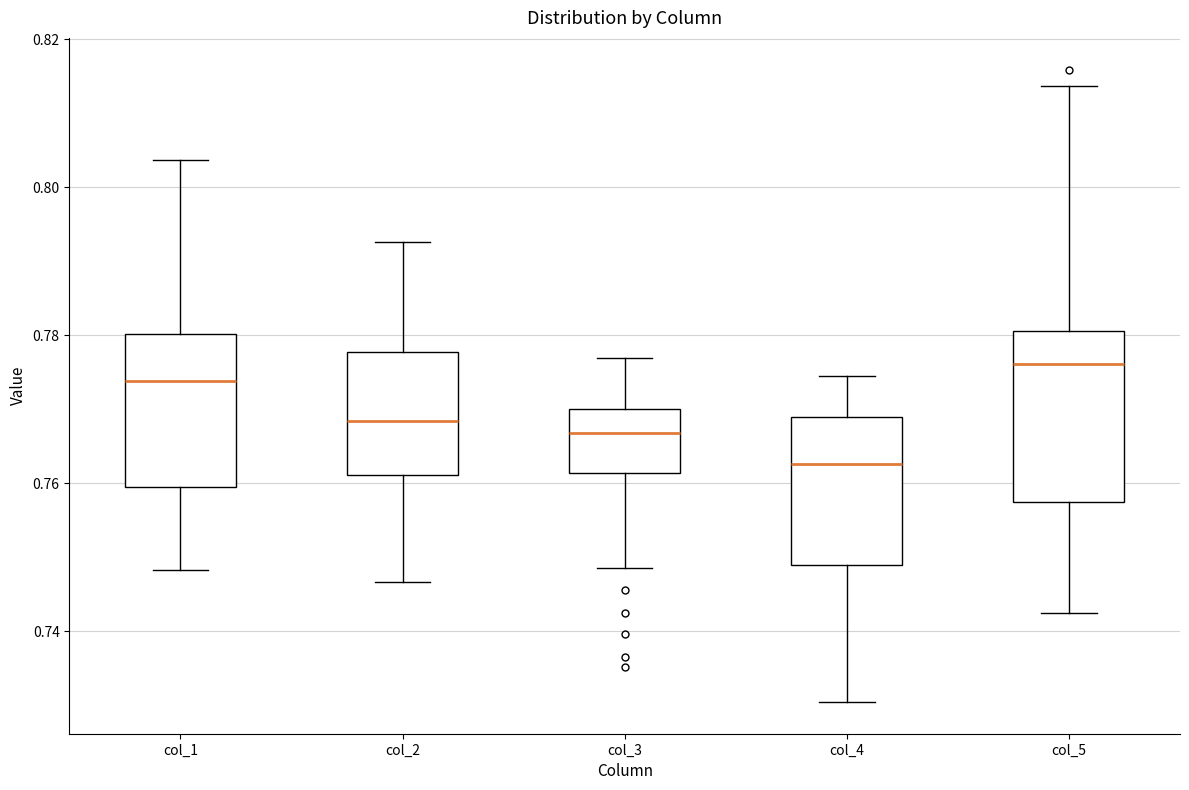

Which box is the tallest, from its lower edge to its upper edge?

col_5